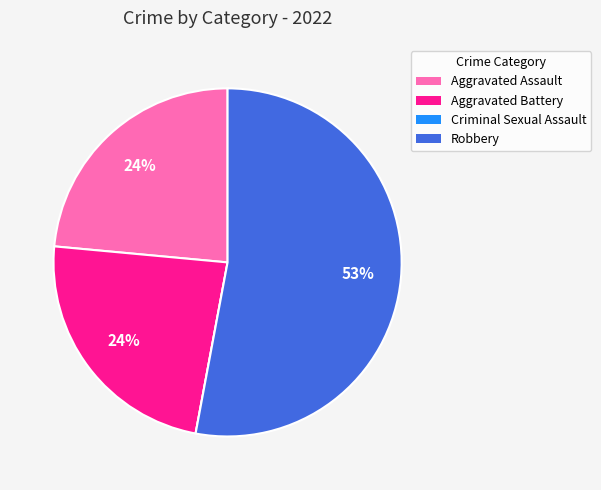

Do Robbery and Aggravated Assault together represent more than half of the pie?

Yes